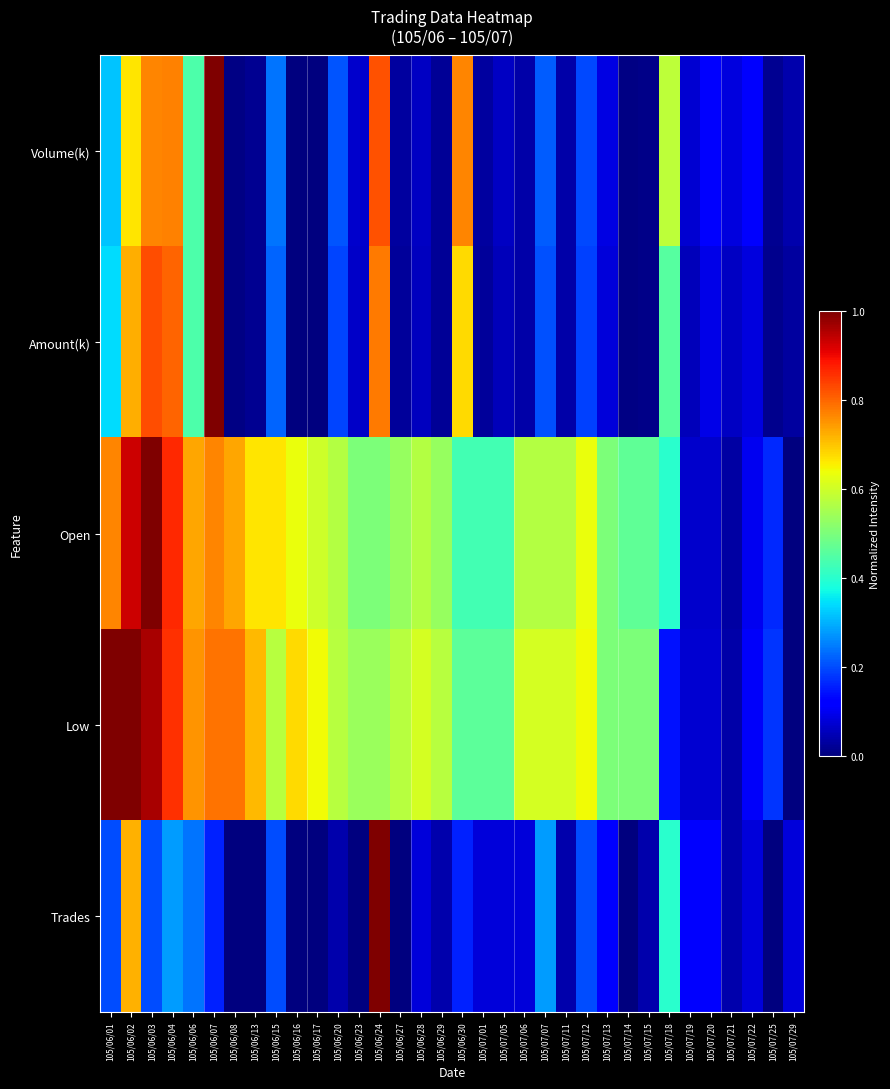

What is the spread (max minus min) of values at 105/07/25?

0.2